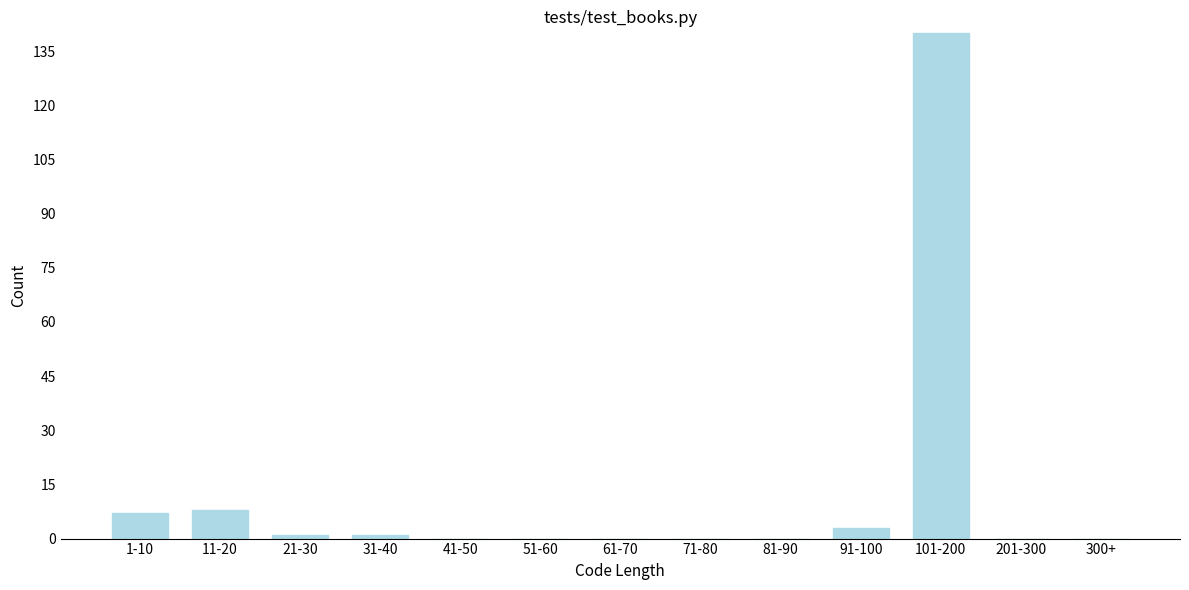

Reading right to left, transcribe all the data shown in this chart.

300+=0	201-300=0	101-200=140	91-100=3	81-90=0	71-80=0	61-70=0	51-60=0	41-50=0	31-40=1	21-30=1	11-20=8	1-10=7